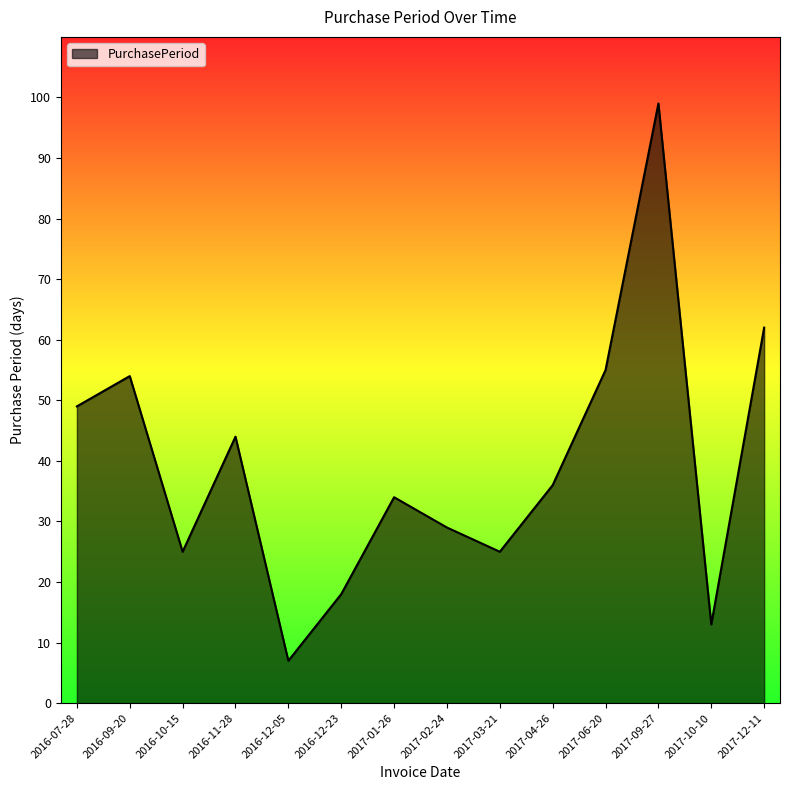

At which category does the chart reach its minimum across all series?

2016-12-05